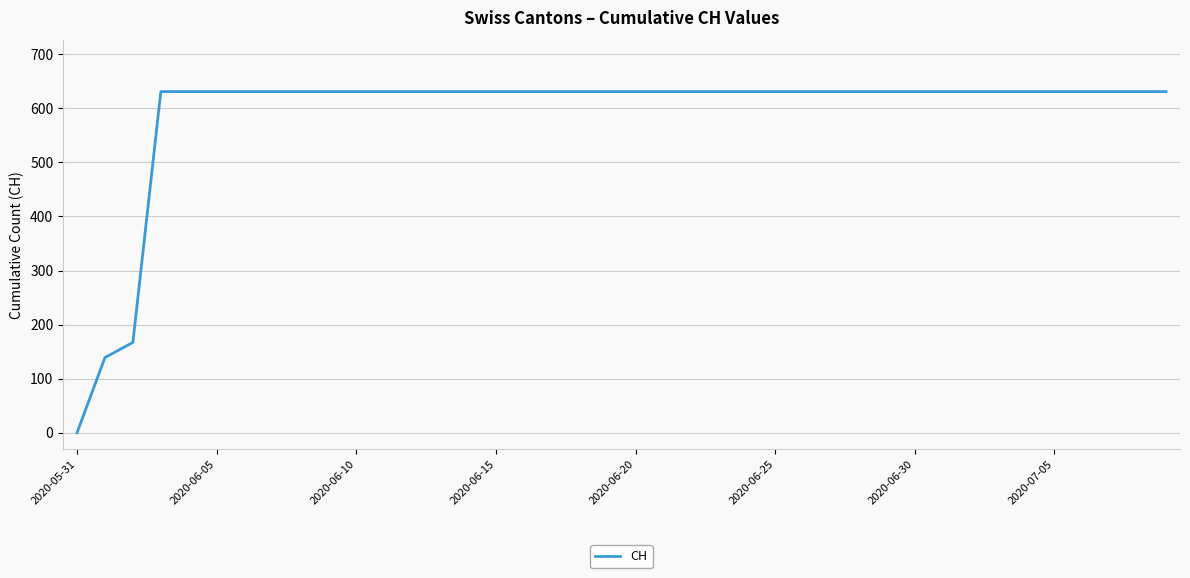

How many lines are shown in the chart?

1